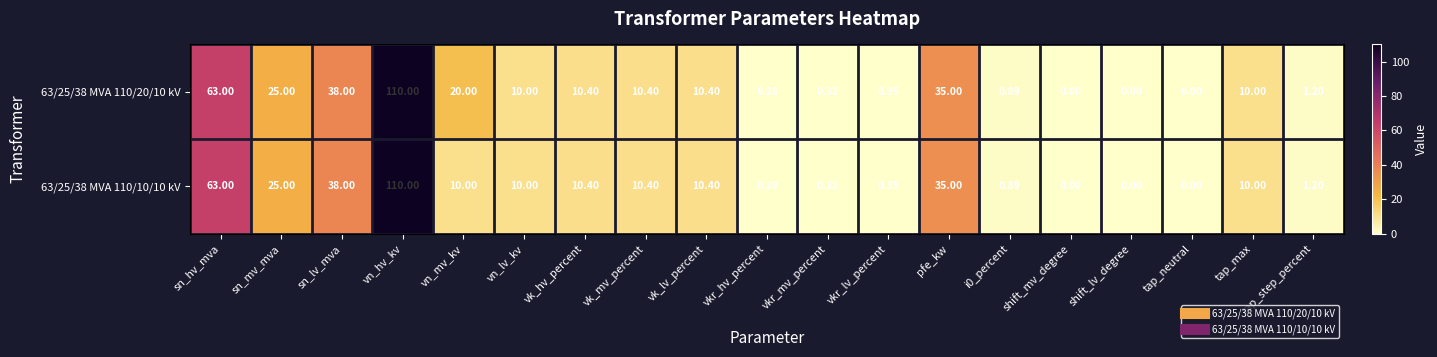

At which category is the sum across all series the highest?

vn_hv_kv